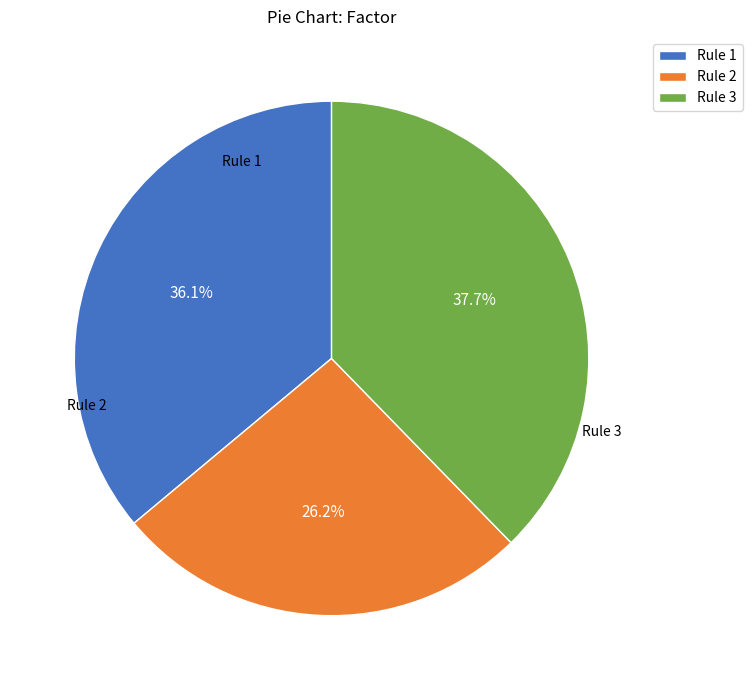

Is there any slice that represents more than half of the pie?

No